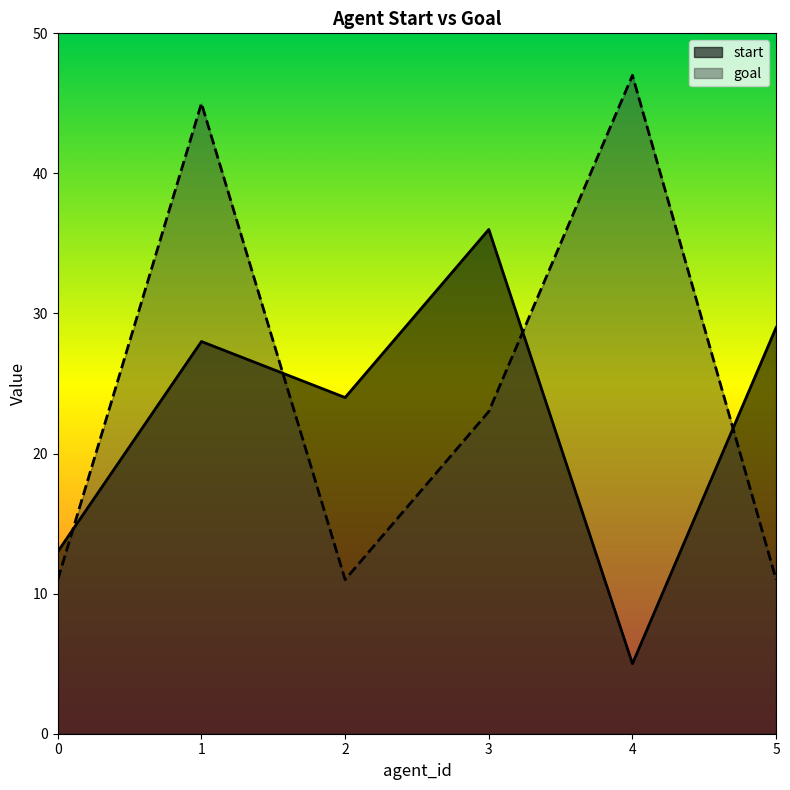

True or false: start and goal cross at least once.

True